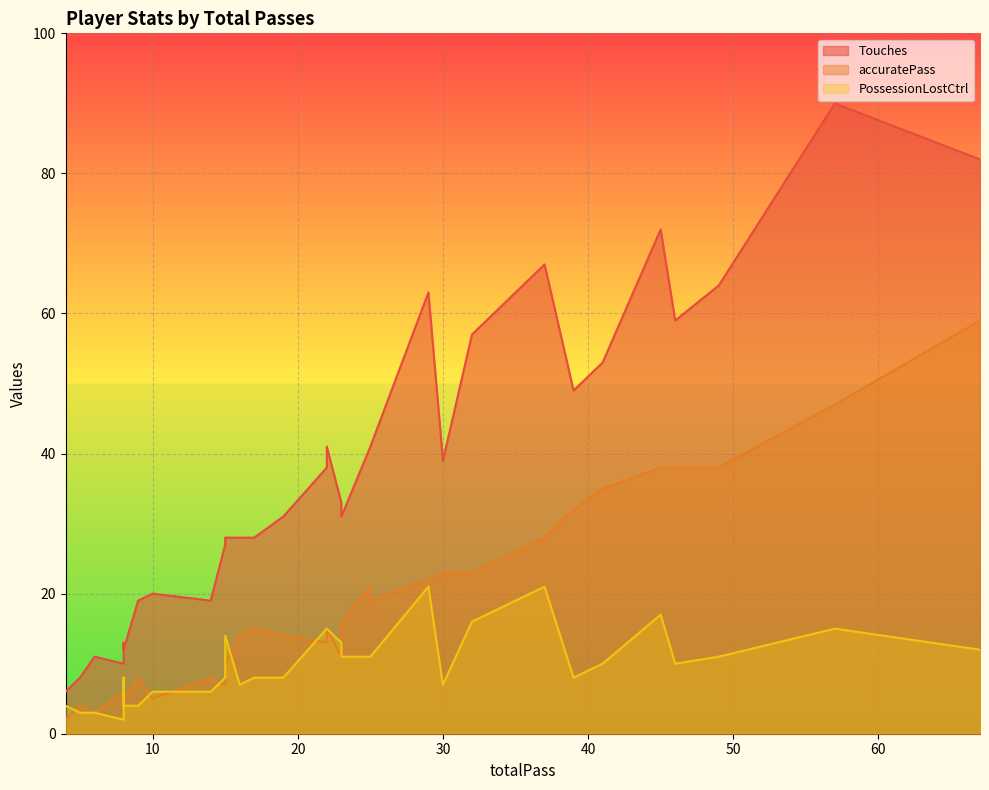

Reading left to right, extract all data points from this chart.

Touches: 23=33	32=57	10=20	30=39	45=72	46=59	25=41	22=41	25=41	17=28	22=38	15=27	8=12	8=10	4=6	5=8	14=19	16=28	49=64	39=49	29=63	19=31	67=82	57=90	37=67	15=28	23=31	41=53	9=19	6=11	8=13
accuratePass: 23=11	32=23	10=5	30=23	45=38	46=38	25=19	22=15	25=21	17=15	22=13	15=7	8=5	8=6	4=2	5=4	14=8	16=14	49=38	39=32	29=22	19=14	67=59	57=47	37=28	15=10	23=16	41=35	9=8	6=3	8=4
PossessionLostCtrl: 23=13	32=16	10=6	30=7	45=17	46=10	25=11	22=15	25=11	17=8	22=15	15=8	8=4	8=2	4=4	5=3	14=6	16=7	49=11	39=8	29=21	19=8	67=12	57=15	37=21	15=14	23=11	41=10	9=4	6=3	8=8